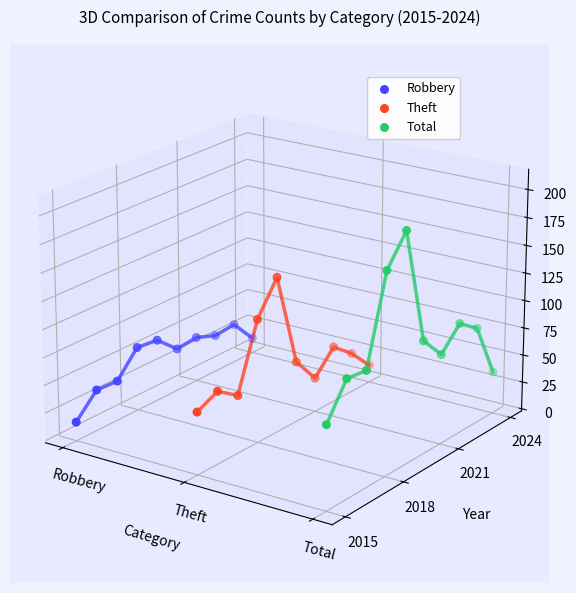

Which series reaches the minimum Y coordinate?

Total